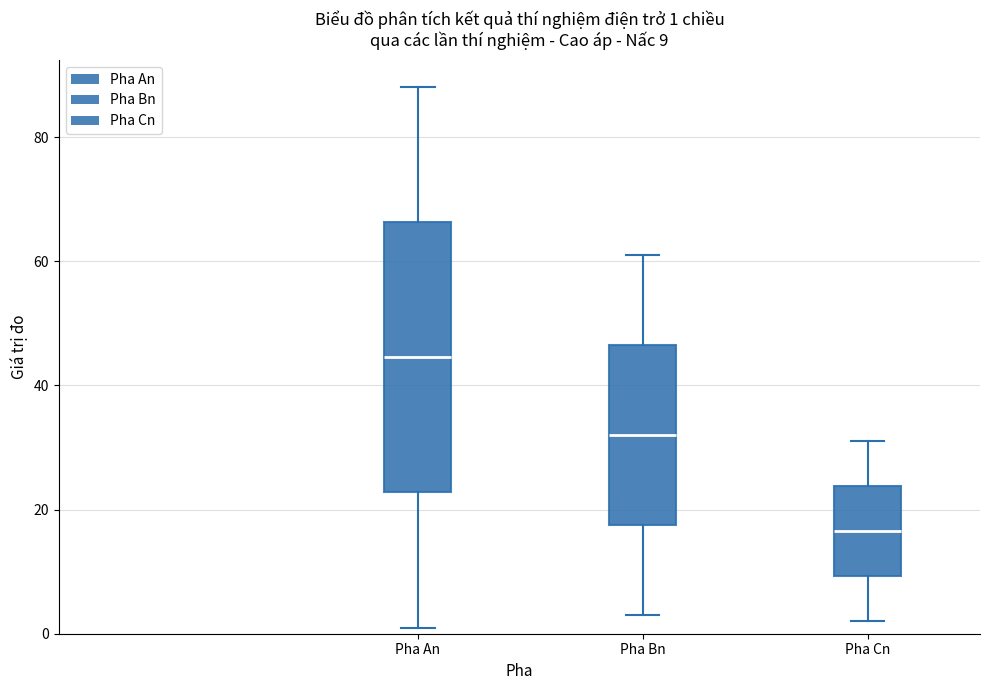

Which box has the lowest median line?

Pha Cn